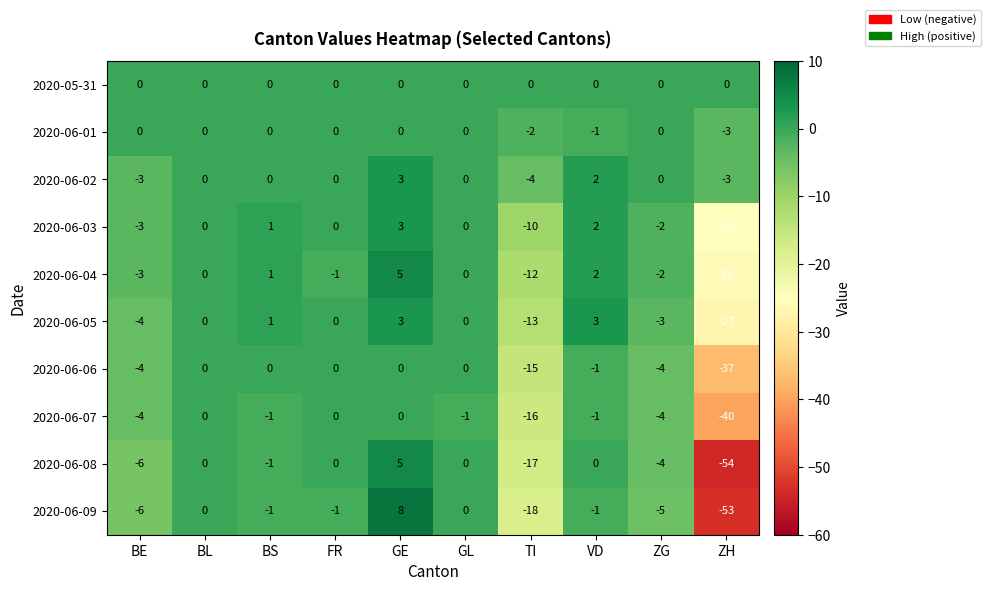

Which series has the widest spread of values?

2020-06-09